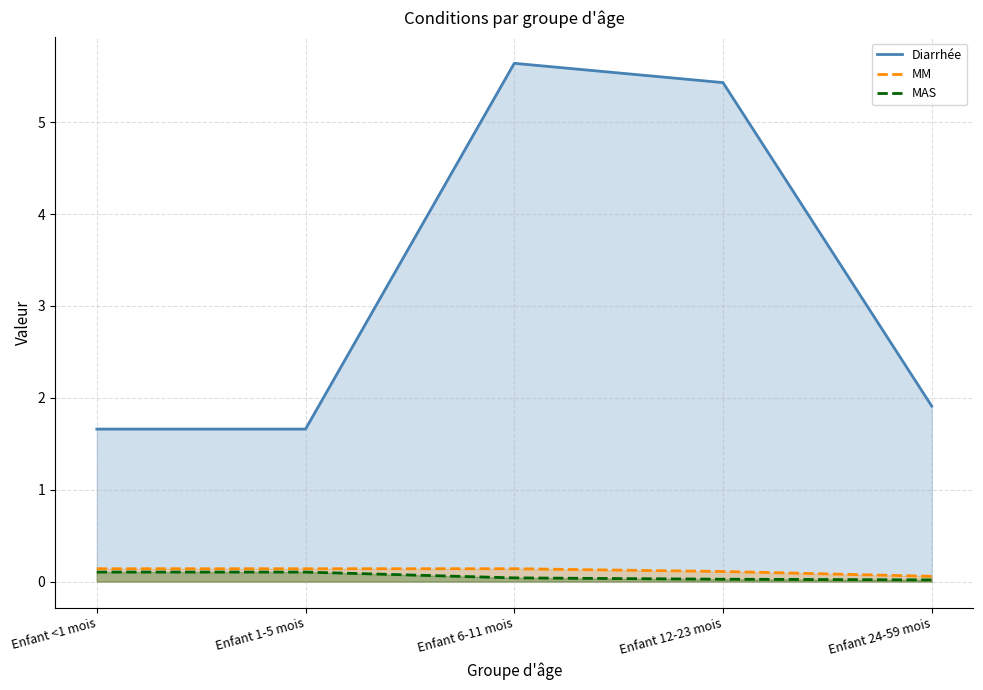

At which label does Diarrhée reach its peak?

Enfant 6-11 mois